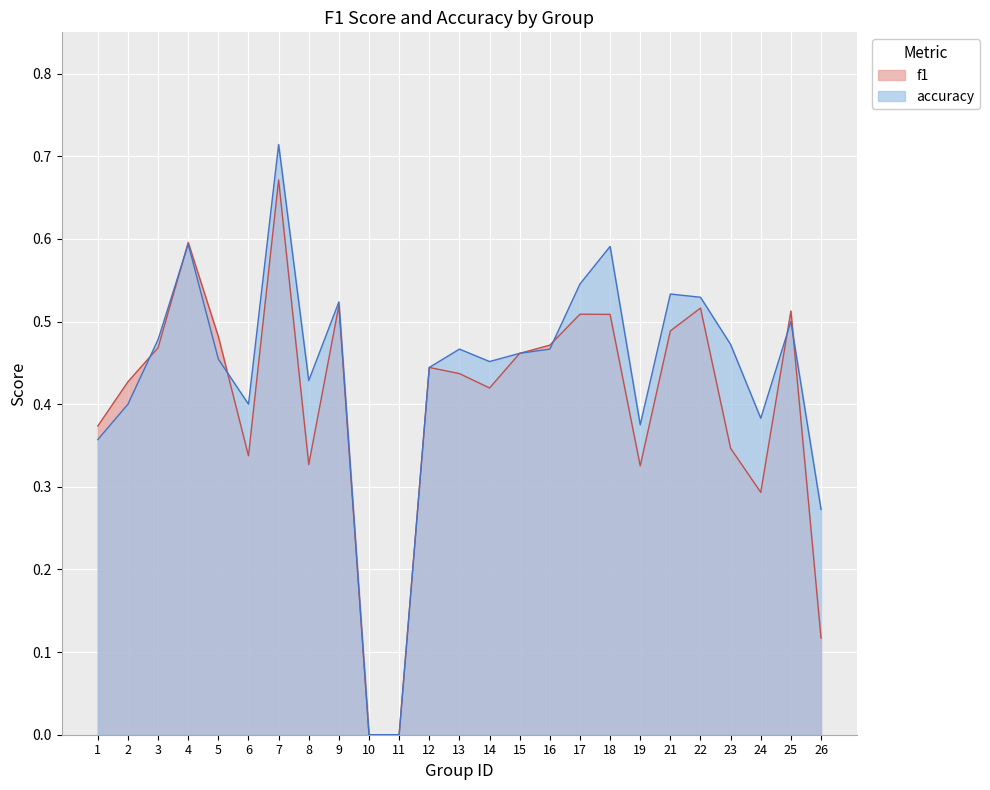

What is the spread (max minus min) of values at 6?

0.1